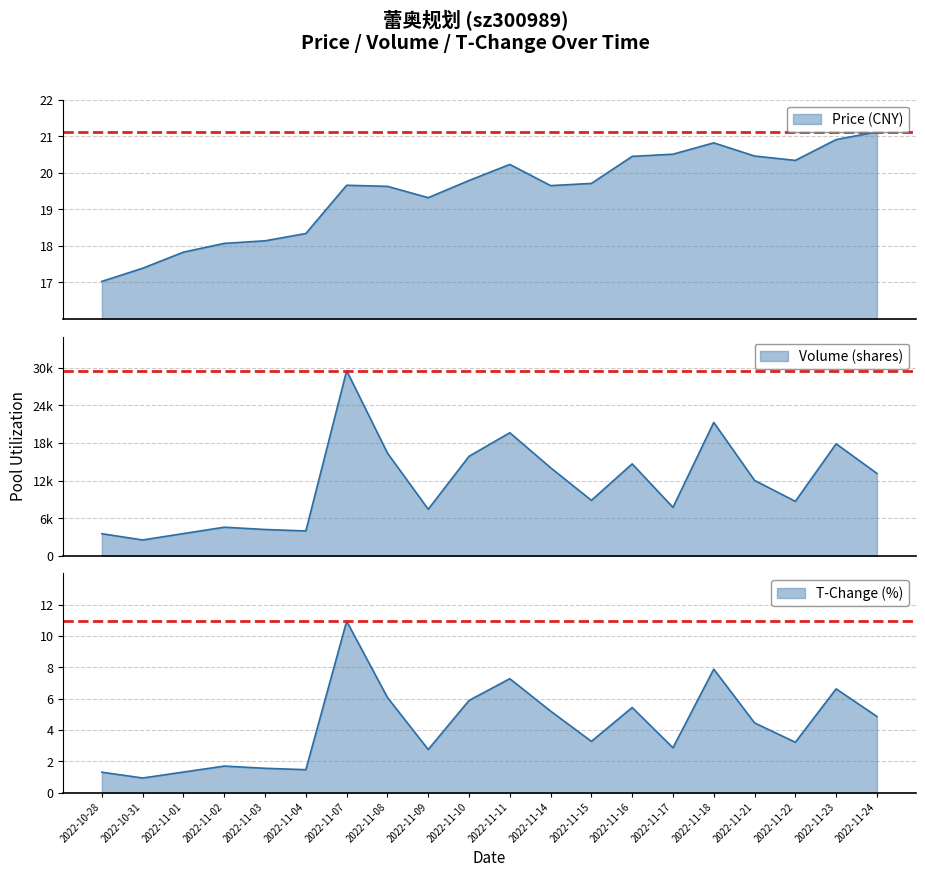

Between 2022-11-21 and 2022-10-31, which is larger?

2022-11-21